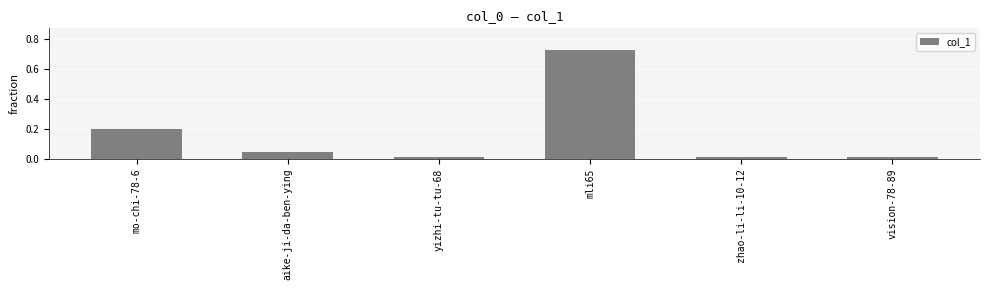

How many series are shown in this chart?

1